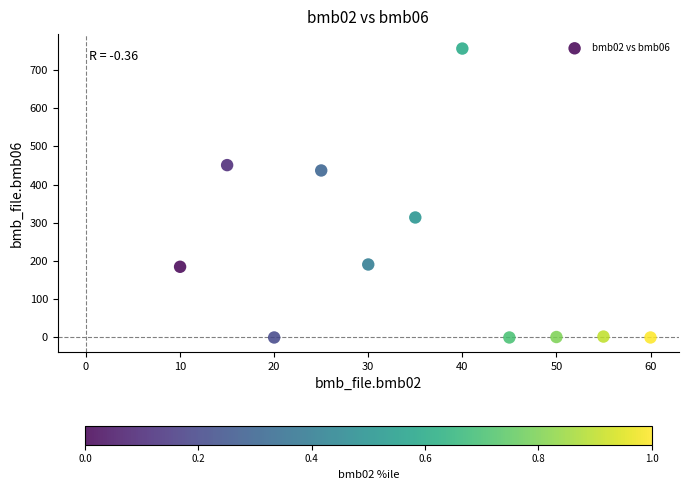

What is the range of X values (max minus min)?

50.0